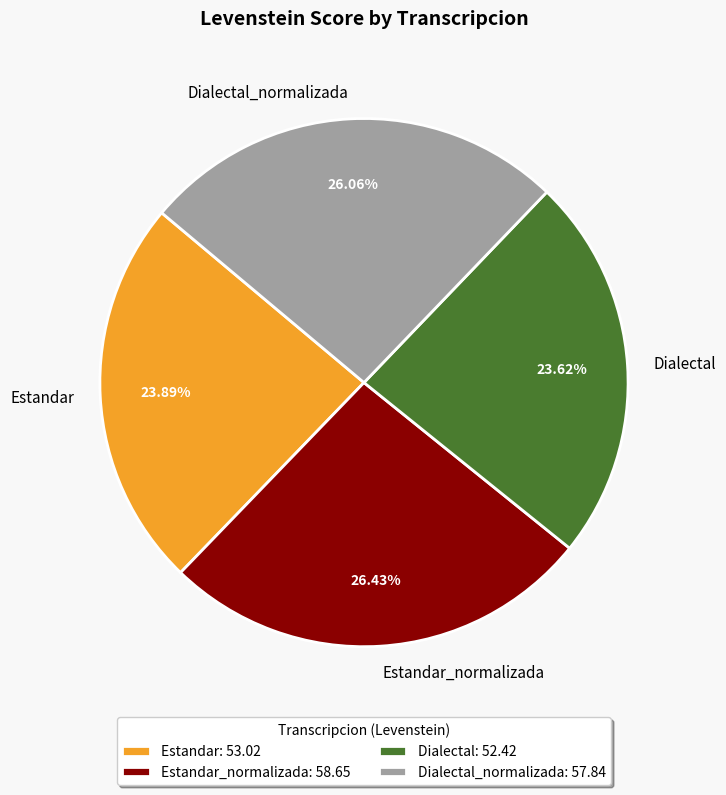

Combined, do Dialectal_normalizada and Estandar_normalizada account for over 50%?

Yes